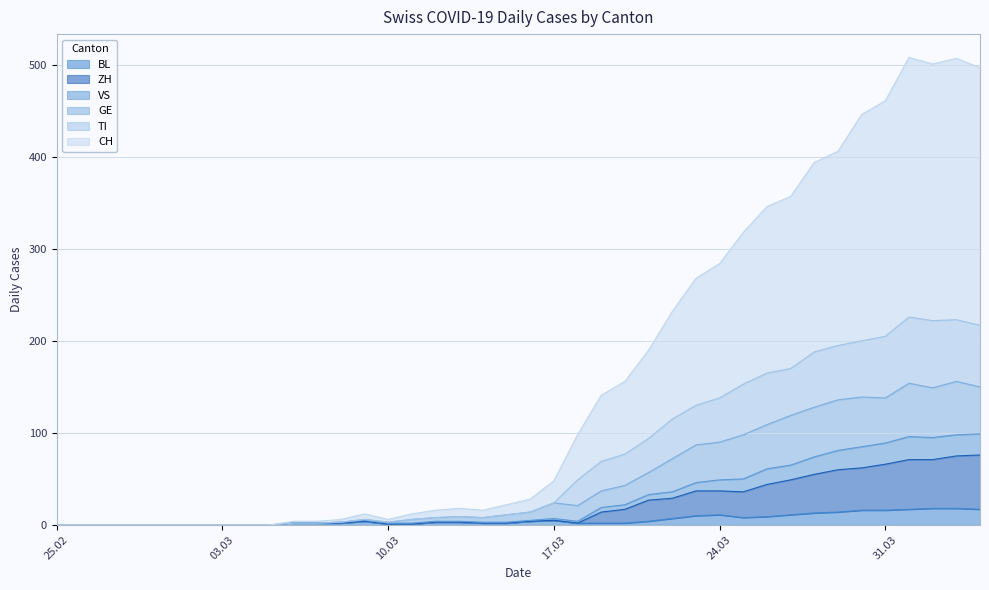

What position from the right is 2020-04-01?

4